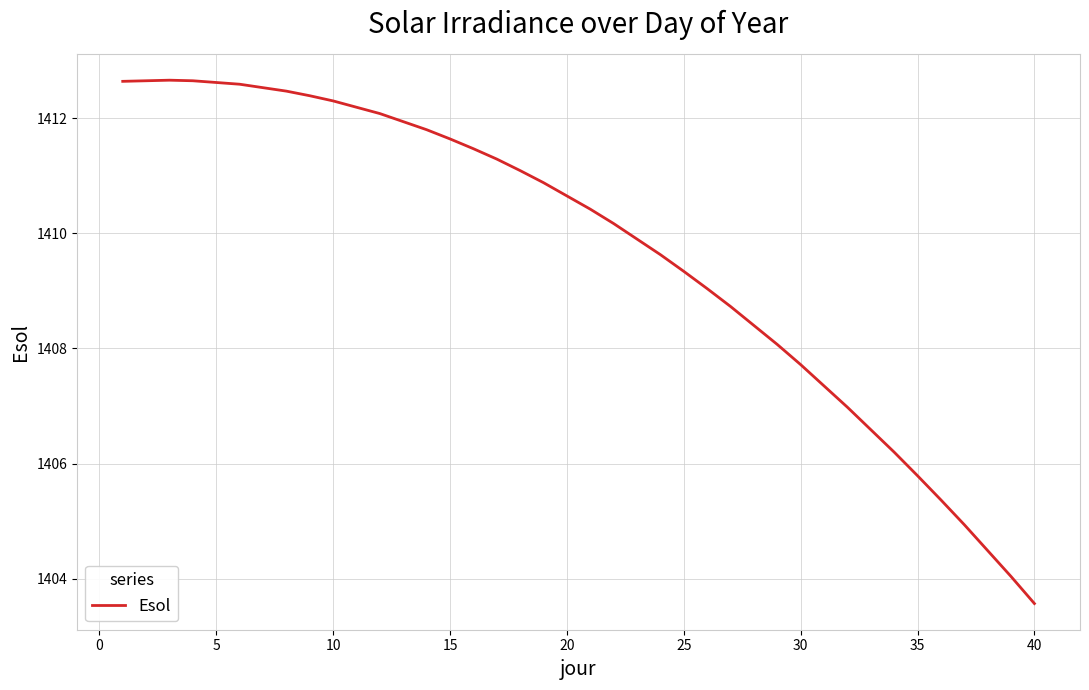

What is the smallest value displayed?

1403.6